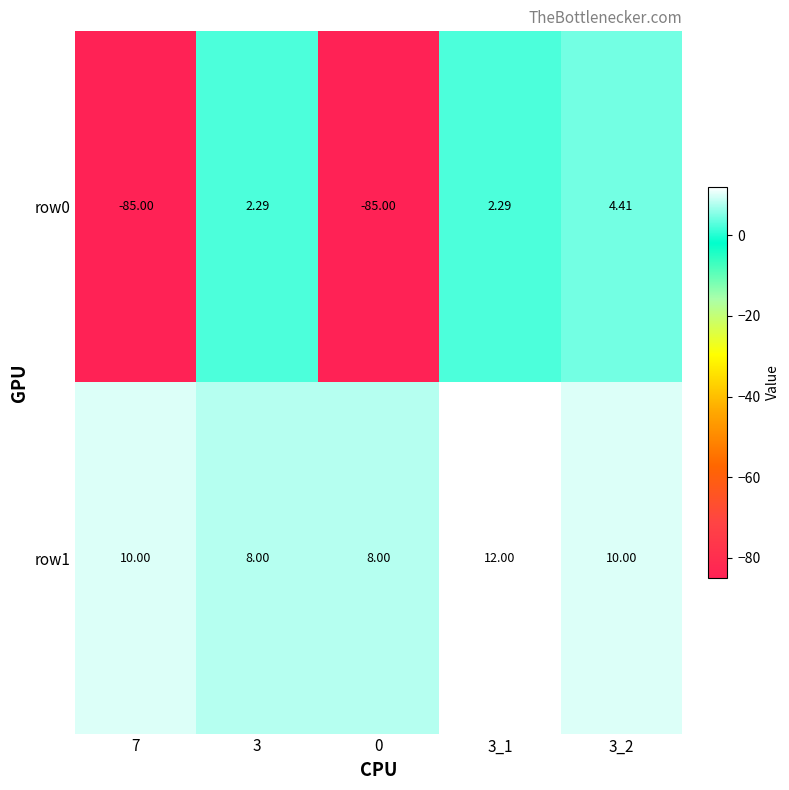

Is the value of row0 at 3 greater than the value of row1 at 3?

No